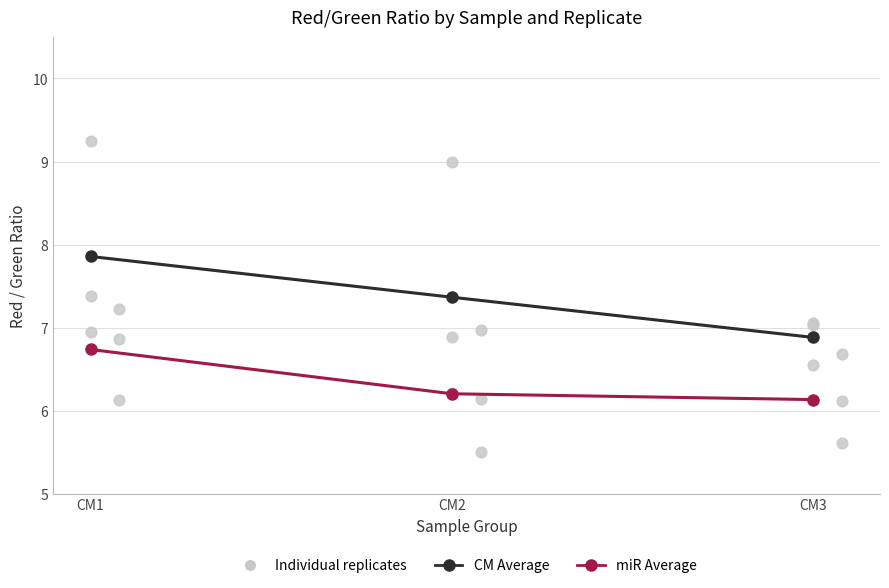

At which category is the sum across all series the highest?

CM1